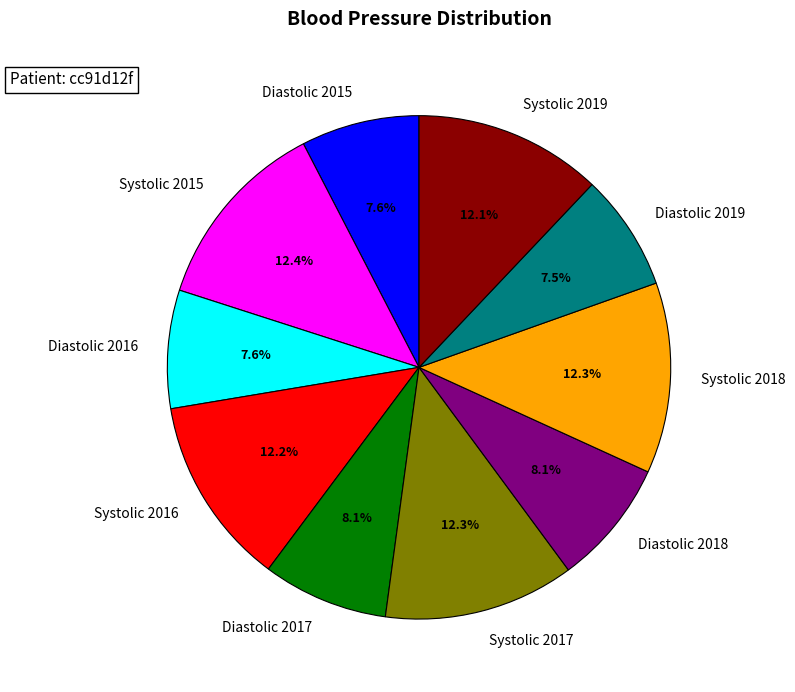

True or false: Diastolic 2017 accounts for 13% of the total.

False